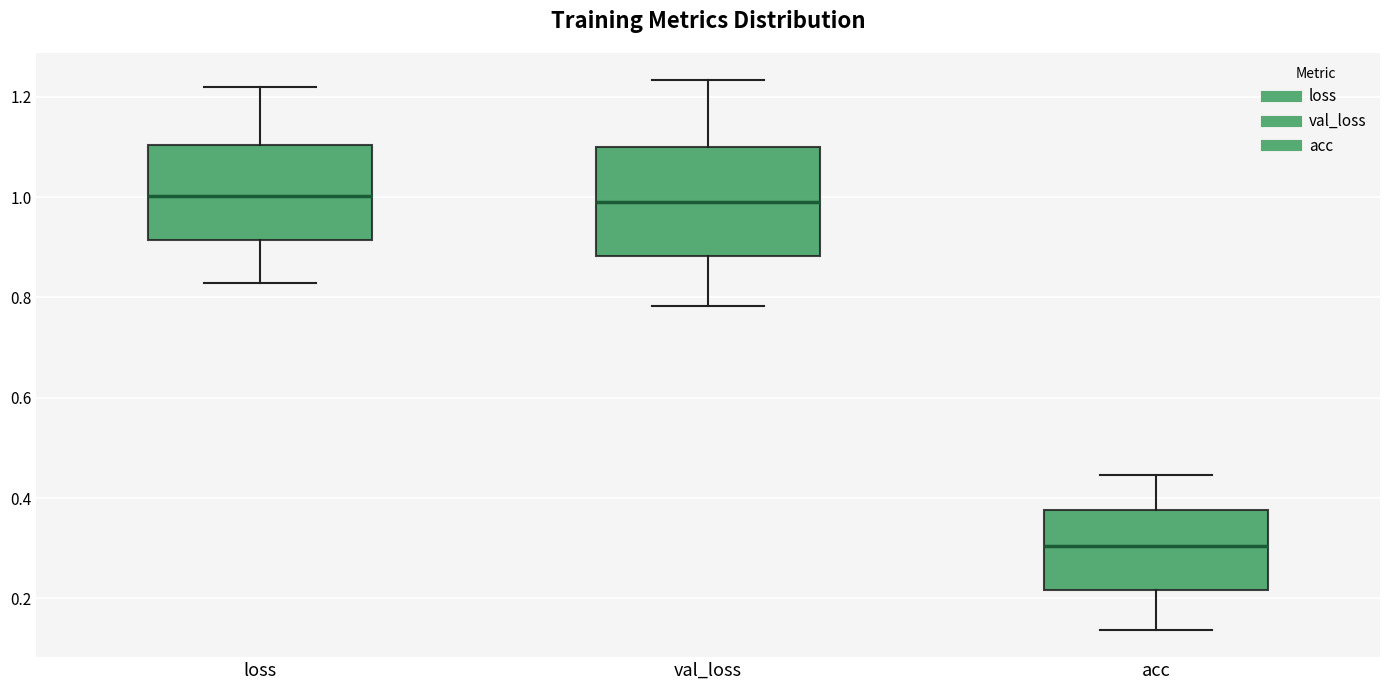

Reading left to right, read every box against the y-axis: the position of its median line, the range the box covers, and the ends of its whiskers. The values are not printed on the chart, so give them approximately, as read against the axis.

loss: median 1.00, box 0.92 to 1.10, whiskers 0.82 to 1.22
val_loss: median 1.00, box 0.88 to 1.10, whiskers 0.78 to 1.24
acc: median 0.30, box 0.22 to 0.38, whiskers 0.14 to 0.44